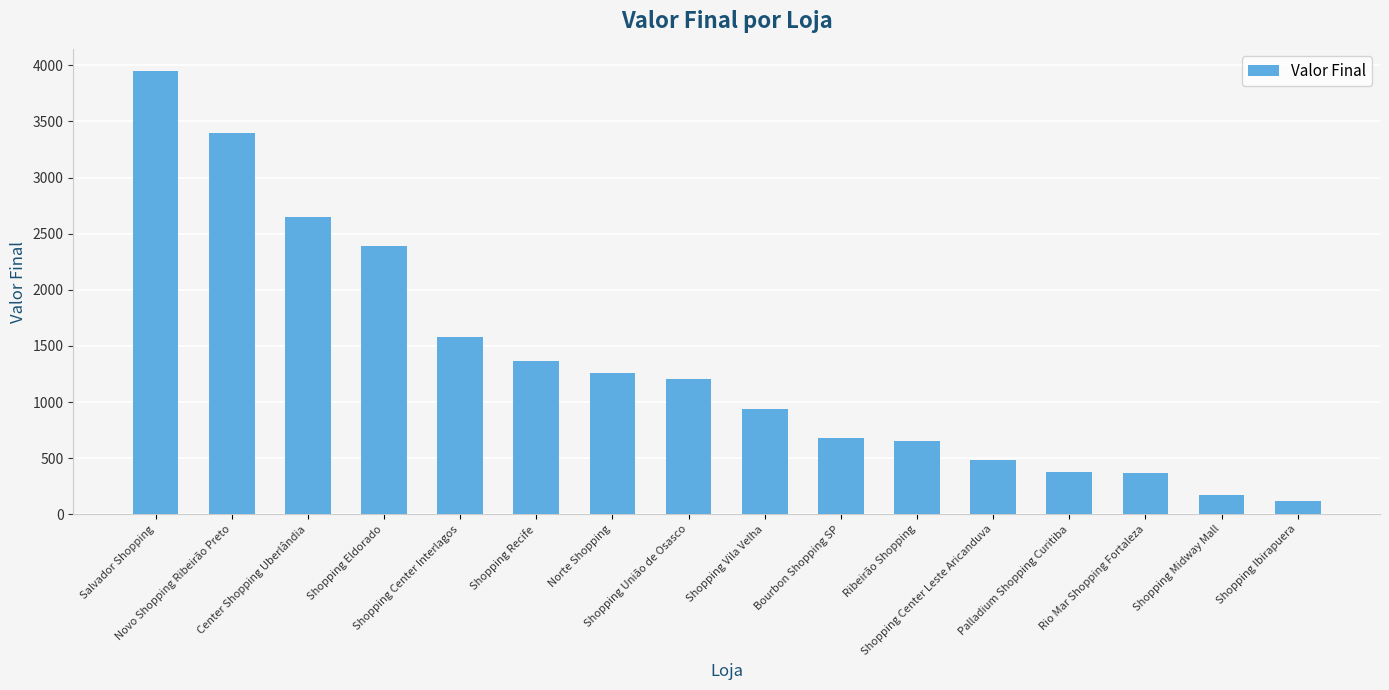

What is the maximum value shown in the chart?

3950